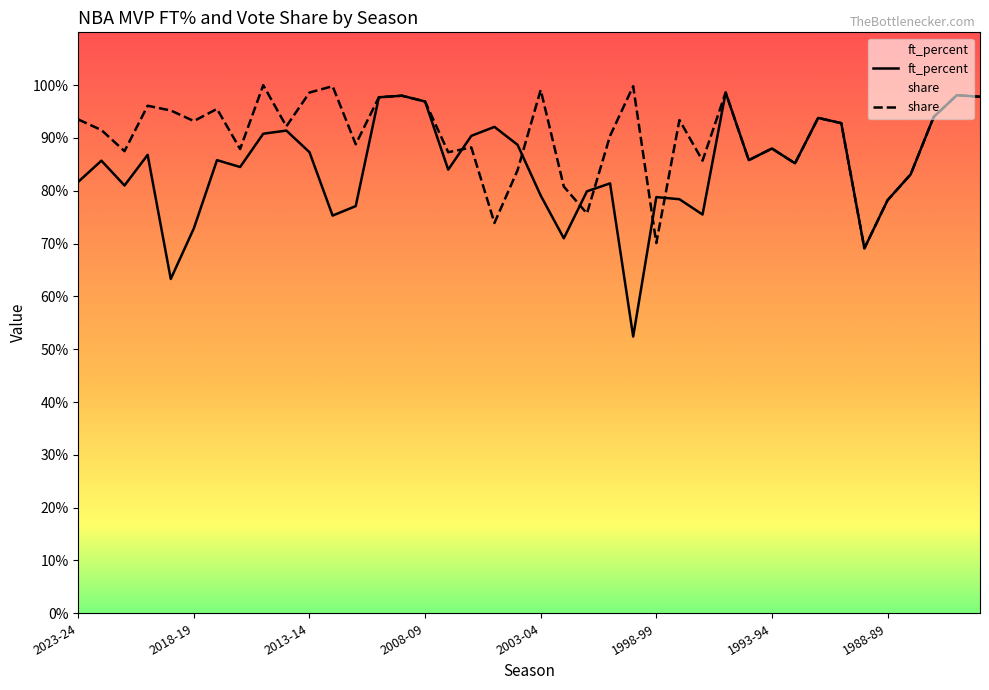

In ft_percent, how many points are lower than both neighbors (excluding endpoints)?

11